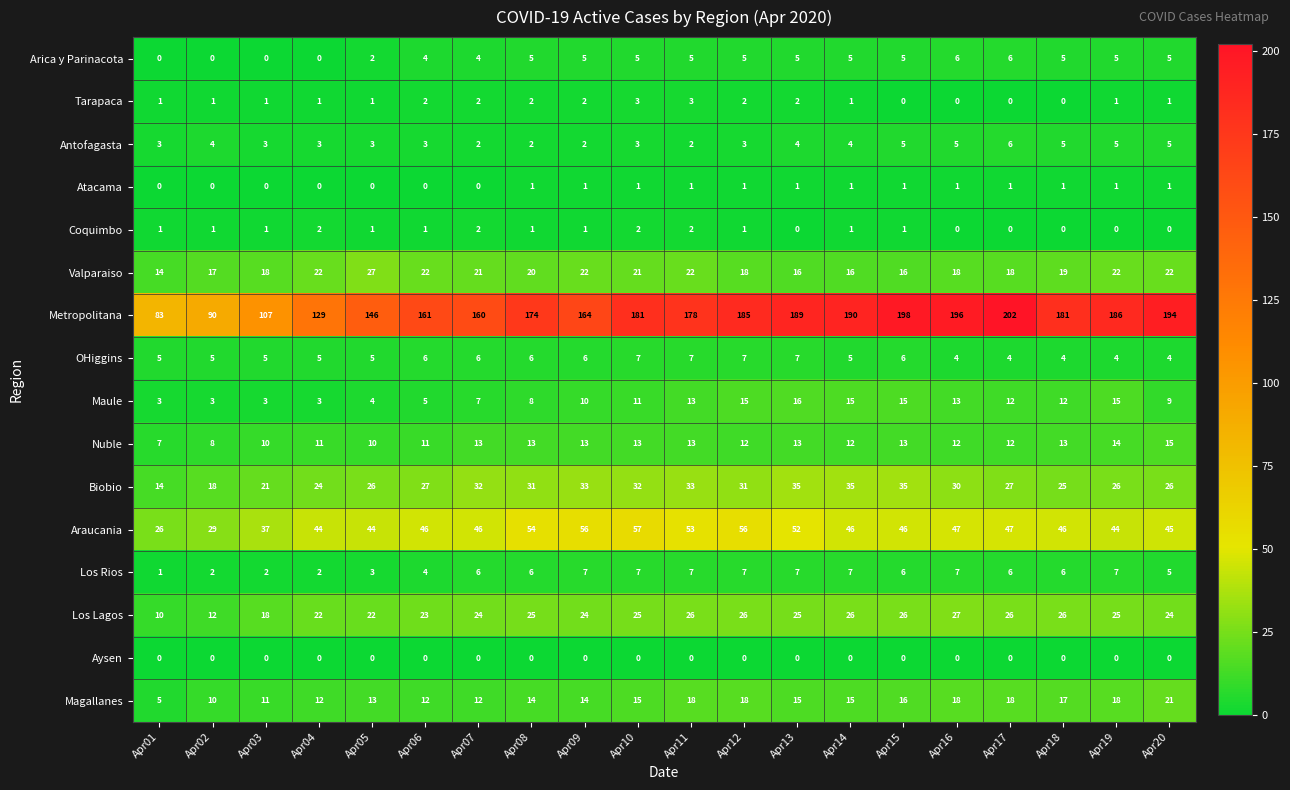

Between Apr01 and Apr05, which series saw the biggest shift?

Metropolitana